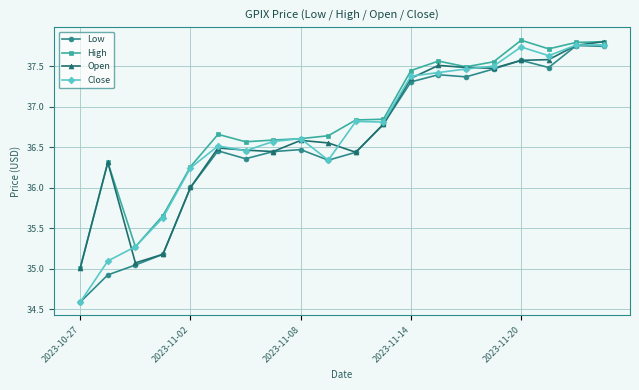

Which series has the largest range (max minus min)?

Close